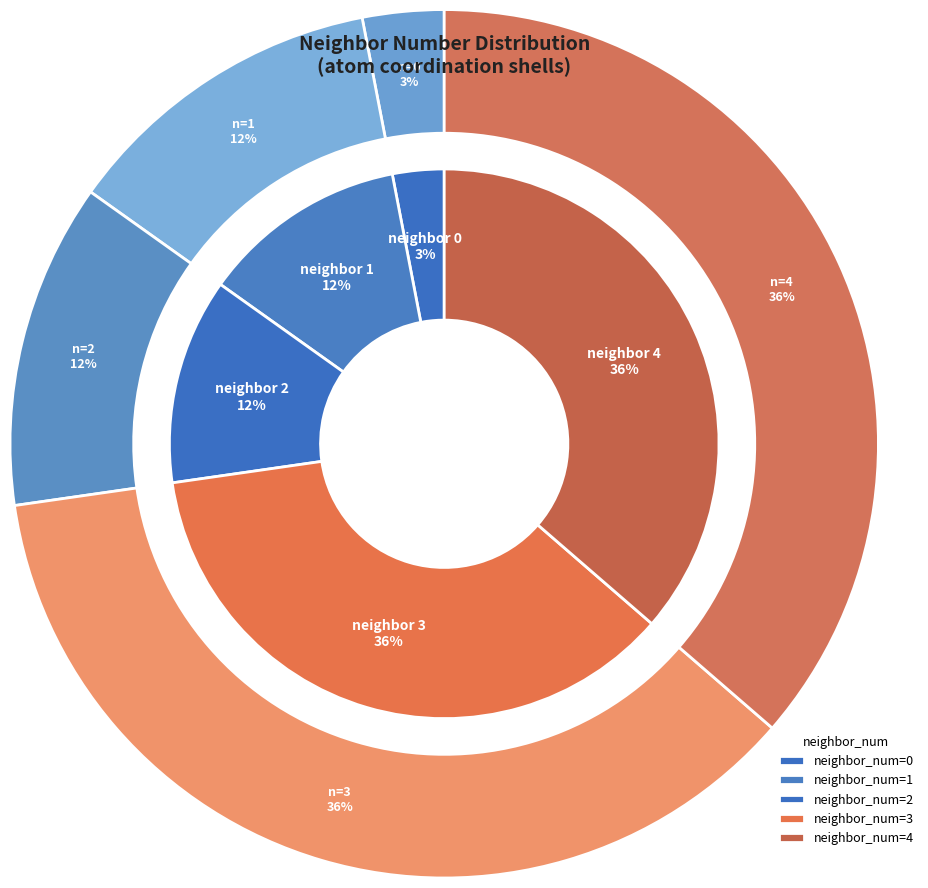

Count the number of slices in the pie.

5